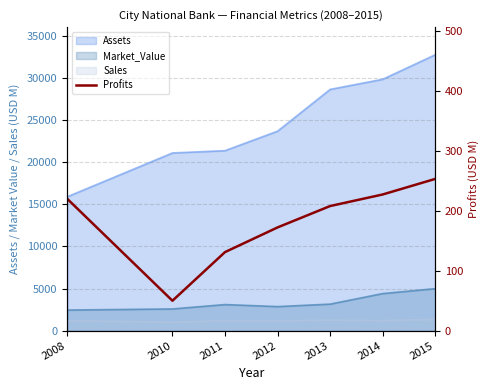

Does the chart have visible grid lines?

Yes